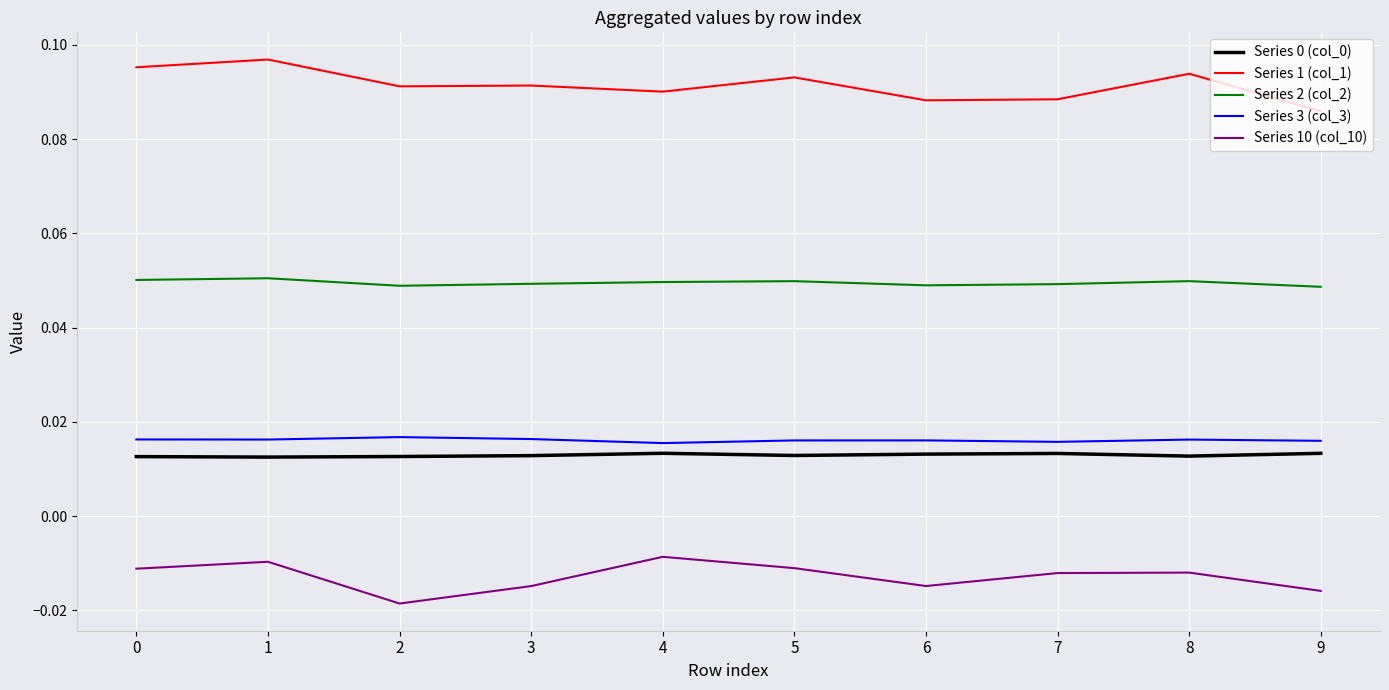

True or false: Series 1 (col_1) and Series 10 (col_10) cross at least once.

False